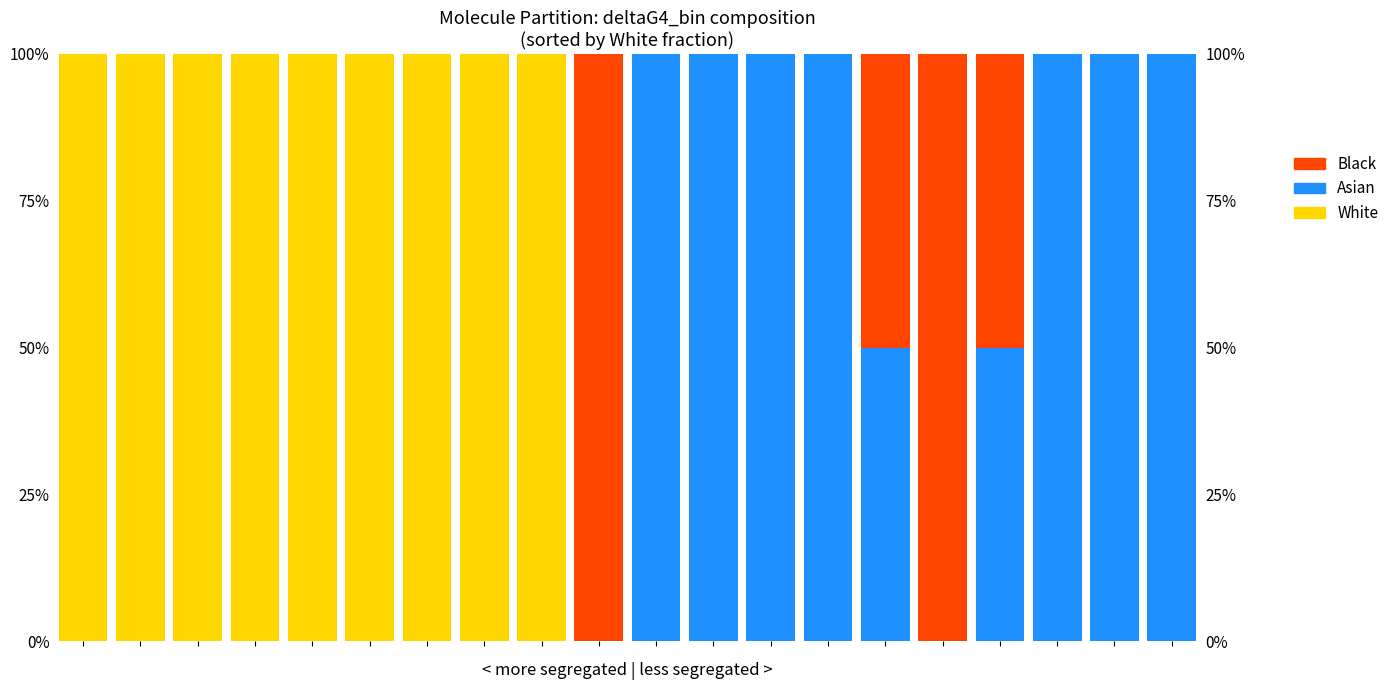

Reading left to right, list all the values displayed in this chart.

White: 100	100	100	100	100	100	100	100	100	0	0	0	0	0	0	0	0	0	0	0
Asian: 0	0	0	0	0	0	0	0	0	0	100	100	100	100	50	0	50	100	100	100
Black: 0	0	0	0	0	0	0	0	0	100	0	0	0	0	50	100	50	0	0	0